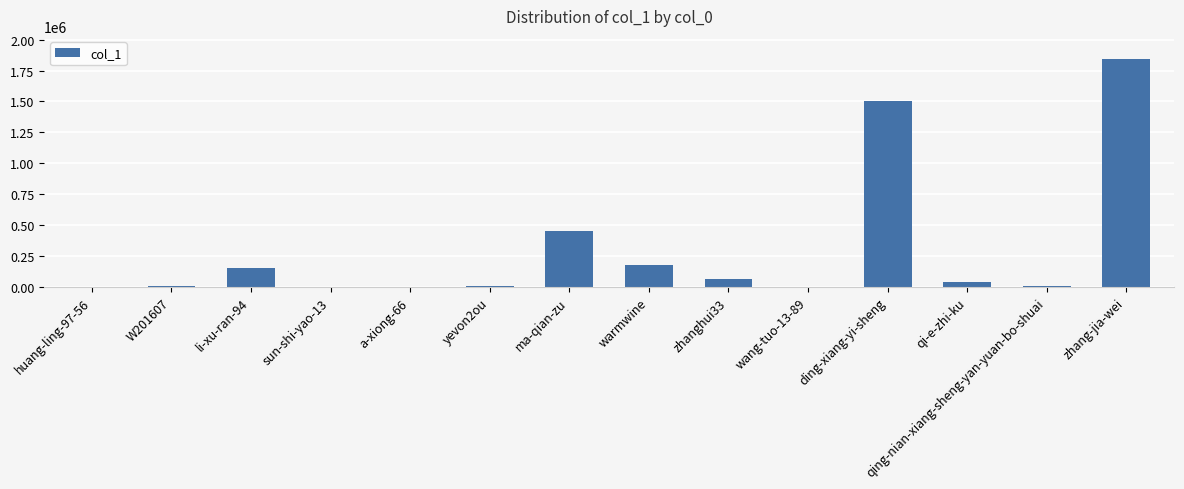

Which category has the highest value across all series?

zhang-jia-wei